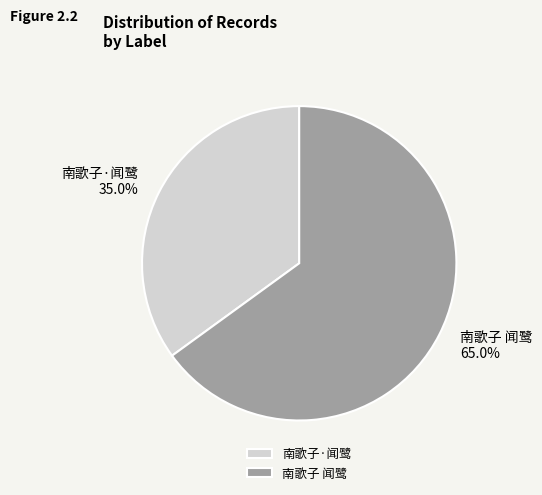

Which has a higher value, 南歌子·闻鹭 or 南歌子 闻鹭?

南歌子 闻鹭